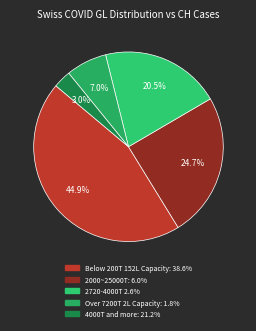

How many segments does this pie chart have?

5